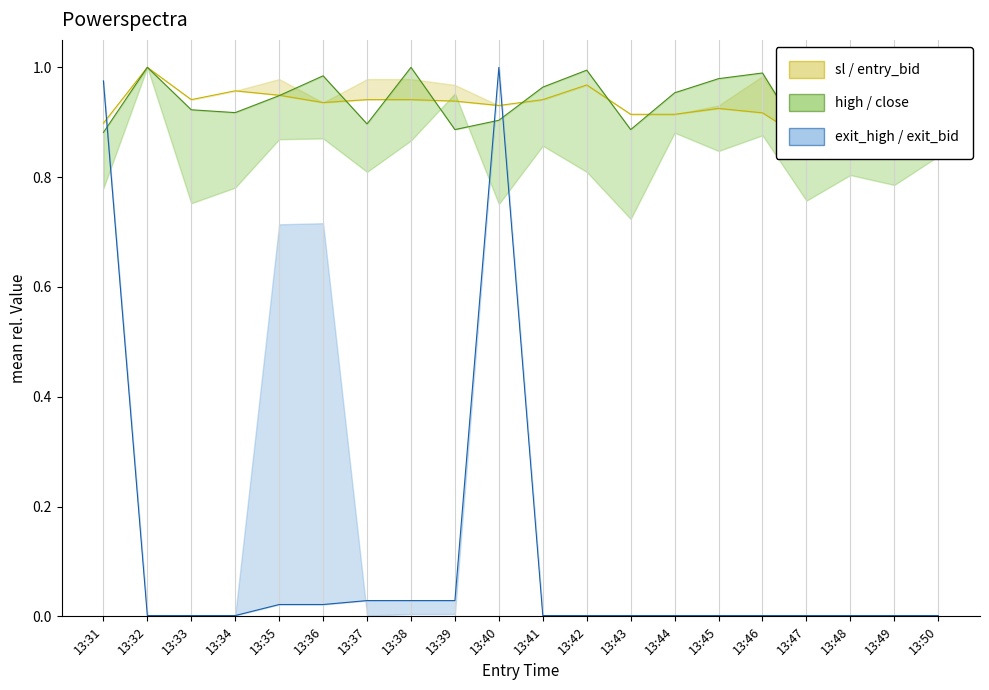

At which category does exit_bid reach its first local peak?

13:40